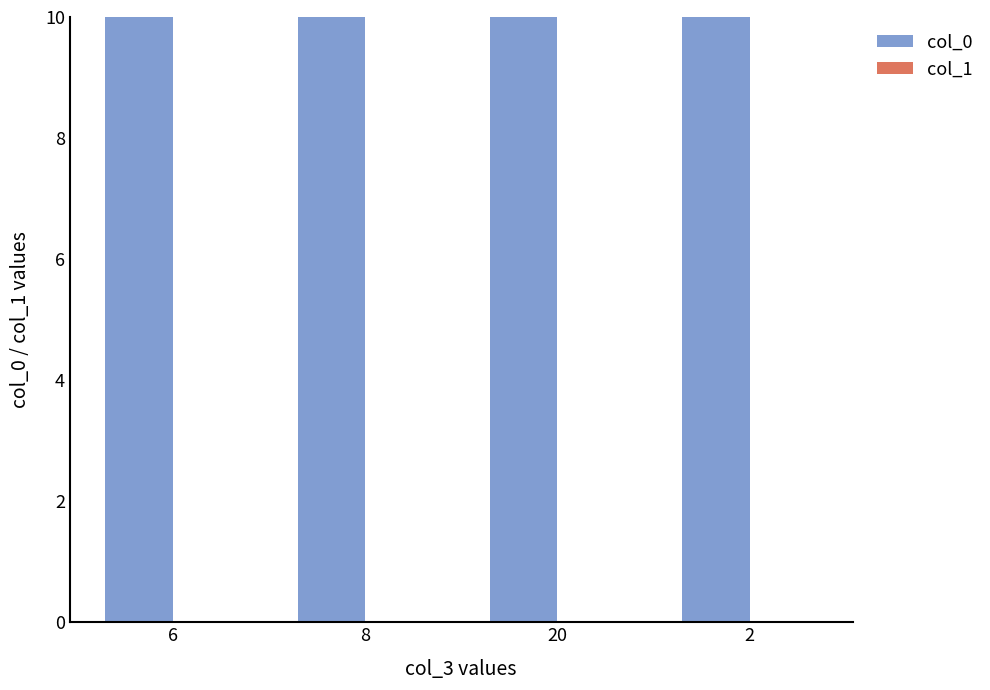

At which category is the sum across all series the highest?

2